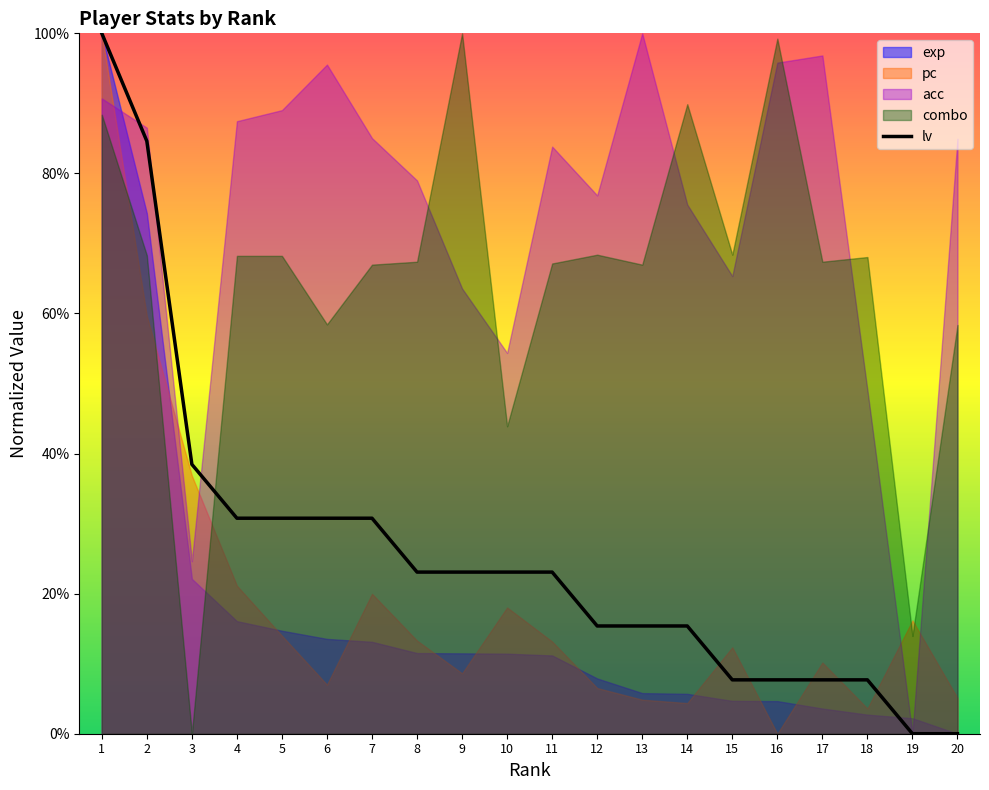

What is the difference between the maximum and minimum values?

1.0